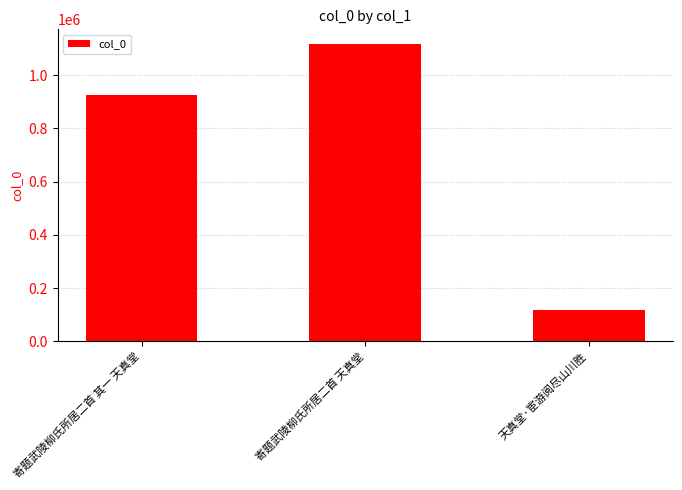

What is the difference between the values at 寄题武陵柳氏所居二首 天真堂 and 天真堂·宦游阅尽山川胜?

998154